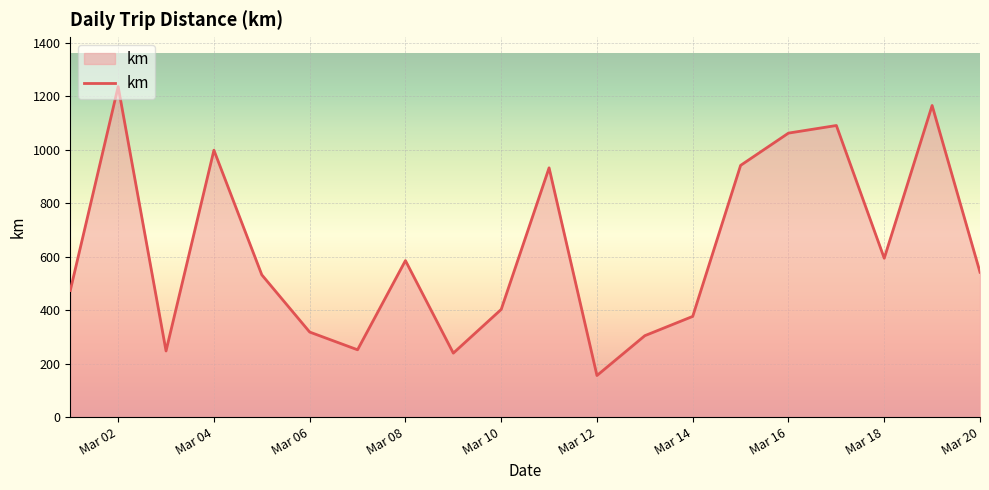

What is the minimum value shown in the chart?

155.3